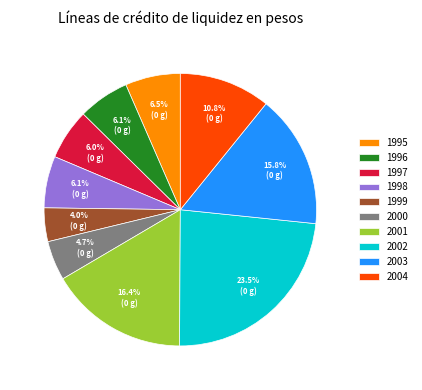

What is the ratio of the value at 1998 to the value at 2003?

0.4